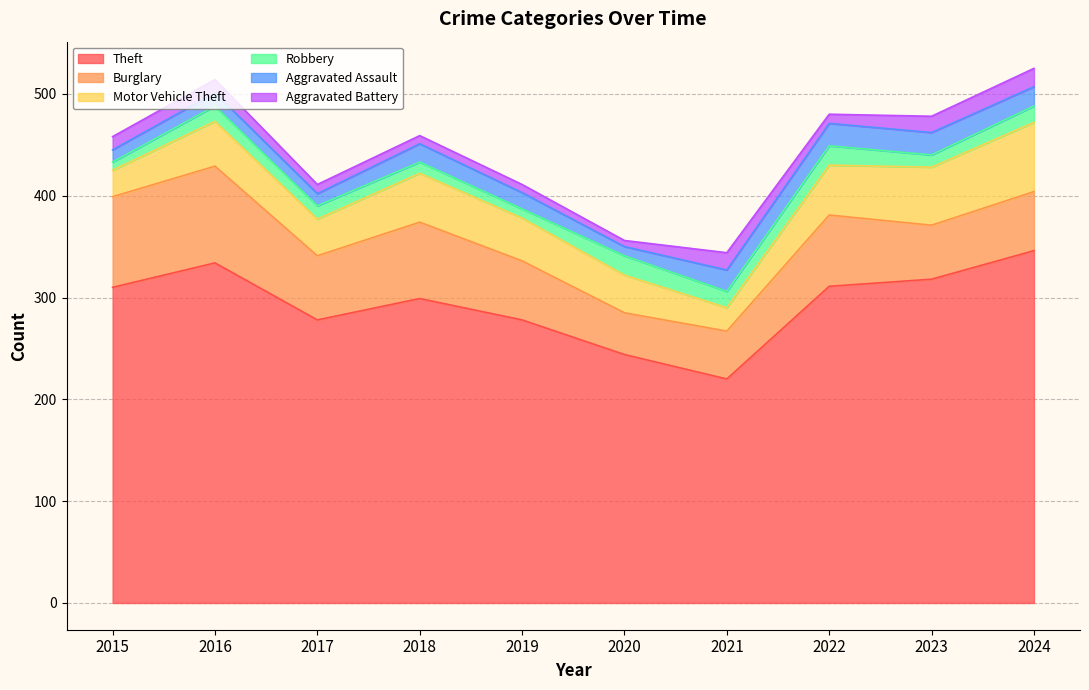

Is the value of Burglary at 2021 greater than the value of Aggravated Battery at 2018?

Yes